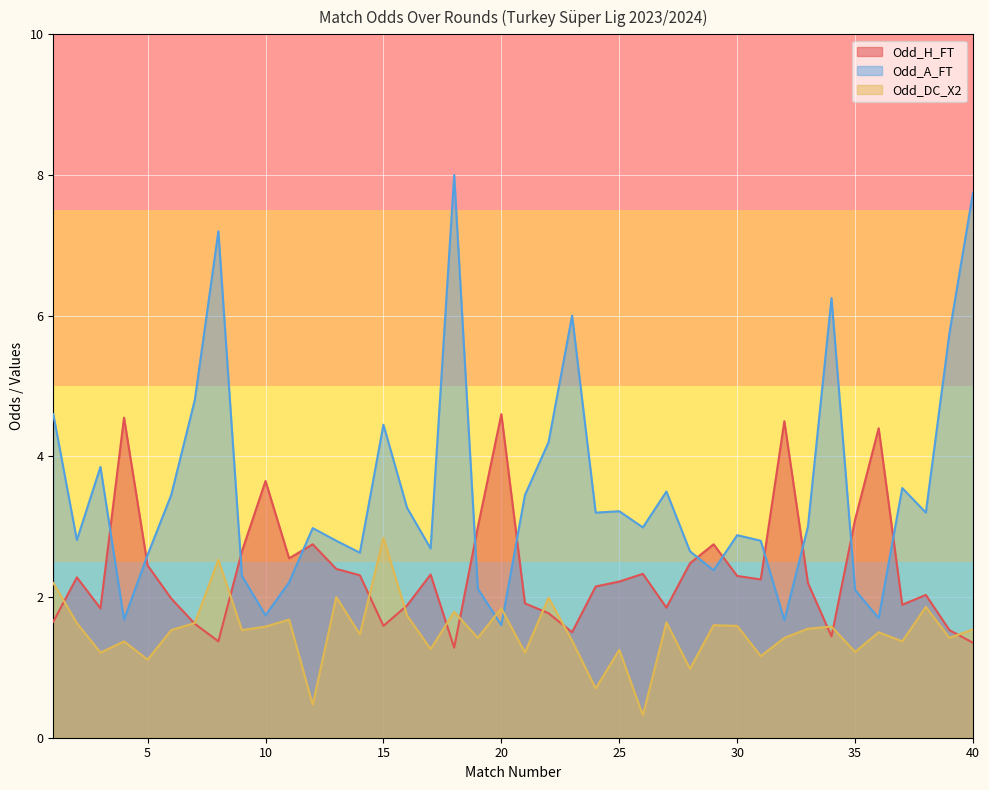

Rank the categories by Odd_DC_X2 value from lowest to highest.

26, 12, 24, 28, 5, 31, 3, 21, 35, 25, 17, 4, 37, 23, 19, 32, 39, 14, 36, 6, 9, 40, 33, 10, 34, 30, 29, 2, 7, 27, 11, 16, 18, 20, 38, 22, 13, 1, 8, 15